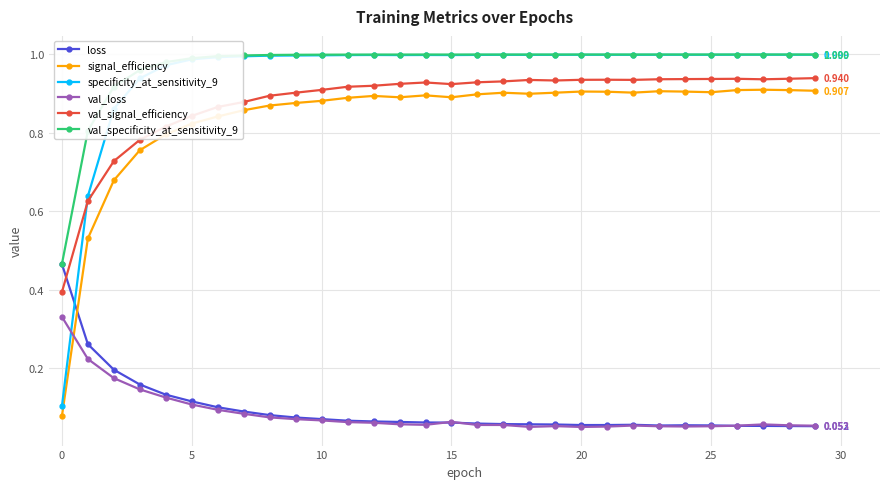

True or false: signal_efficiency and val_loss intersect in this chart.

True